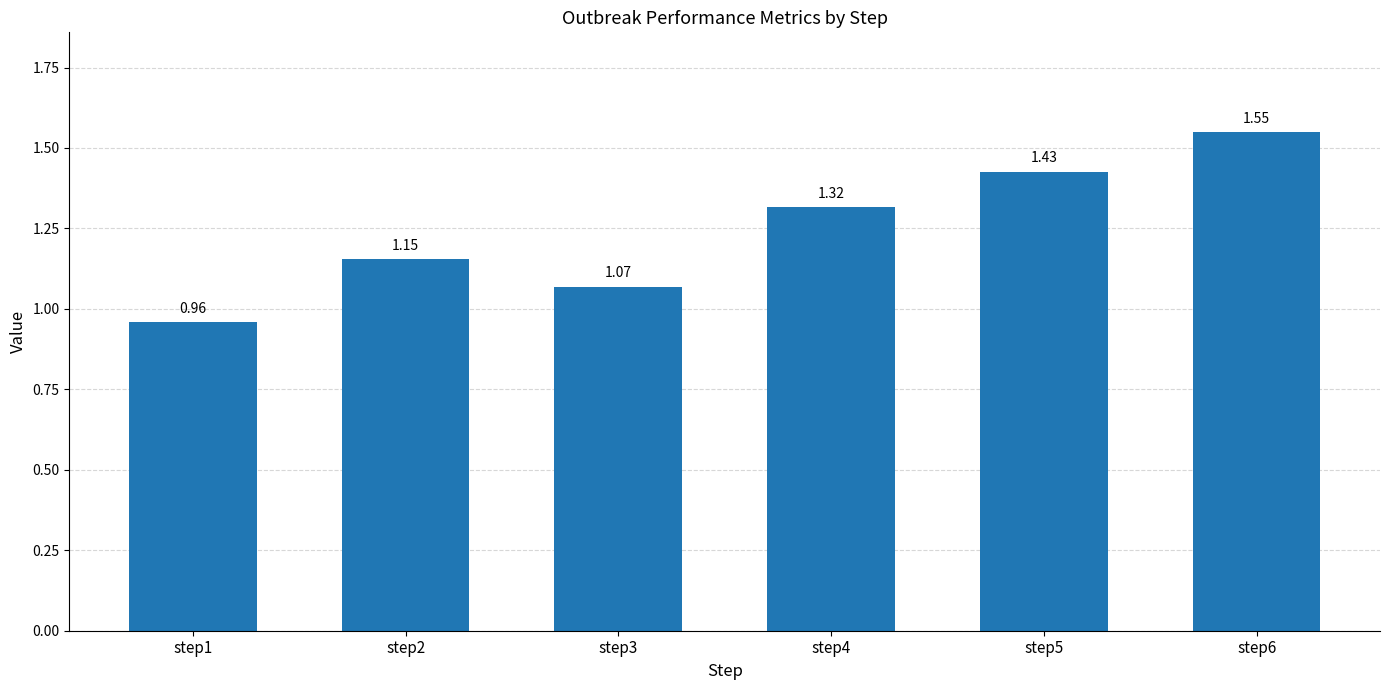

How many values are below 1?

1